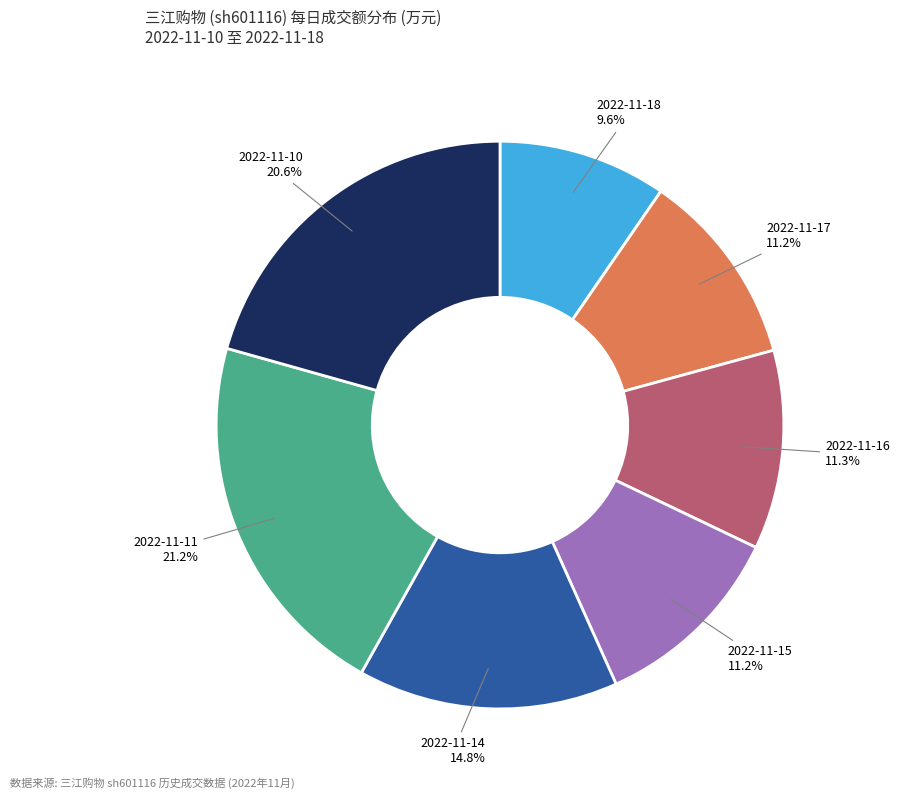

What is the largest slice in the pie chart?

2022-11-11